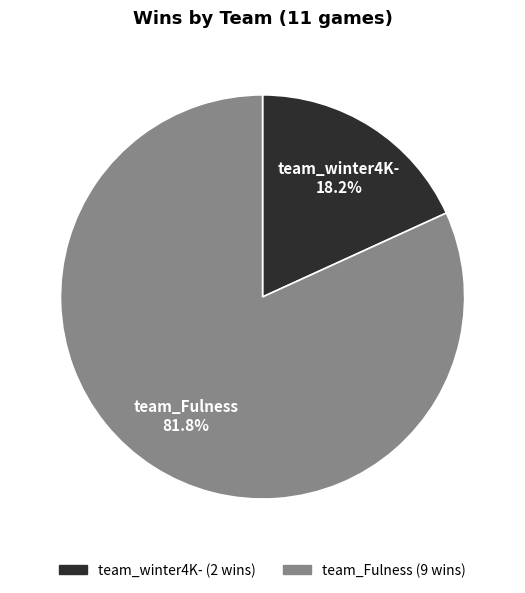

What is the total percentage of team_Fulness and team_winter4K-?

100.0%